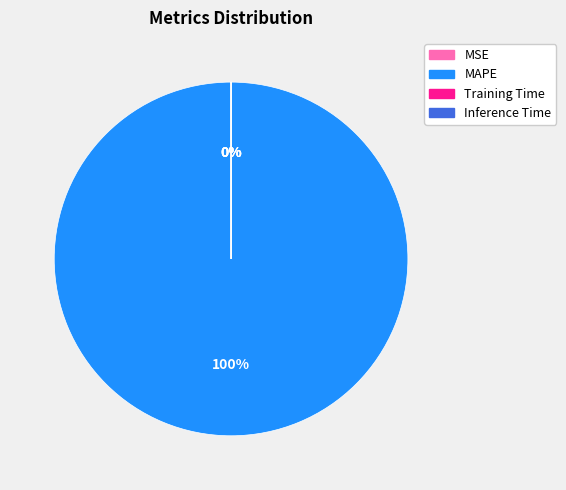

How many segments does this pie chart have?

4